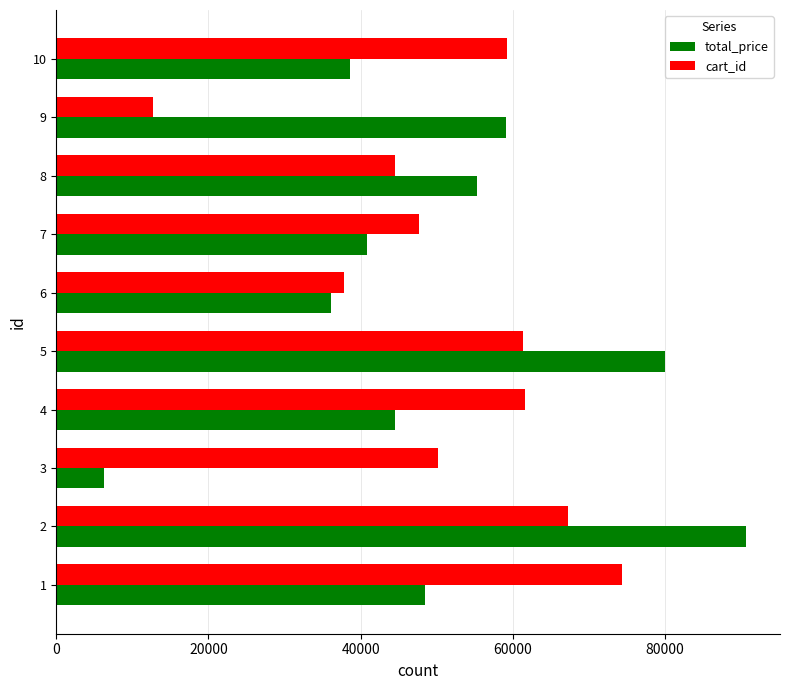

Which category has the highest value in the total_price series?

2